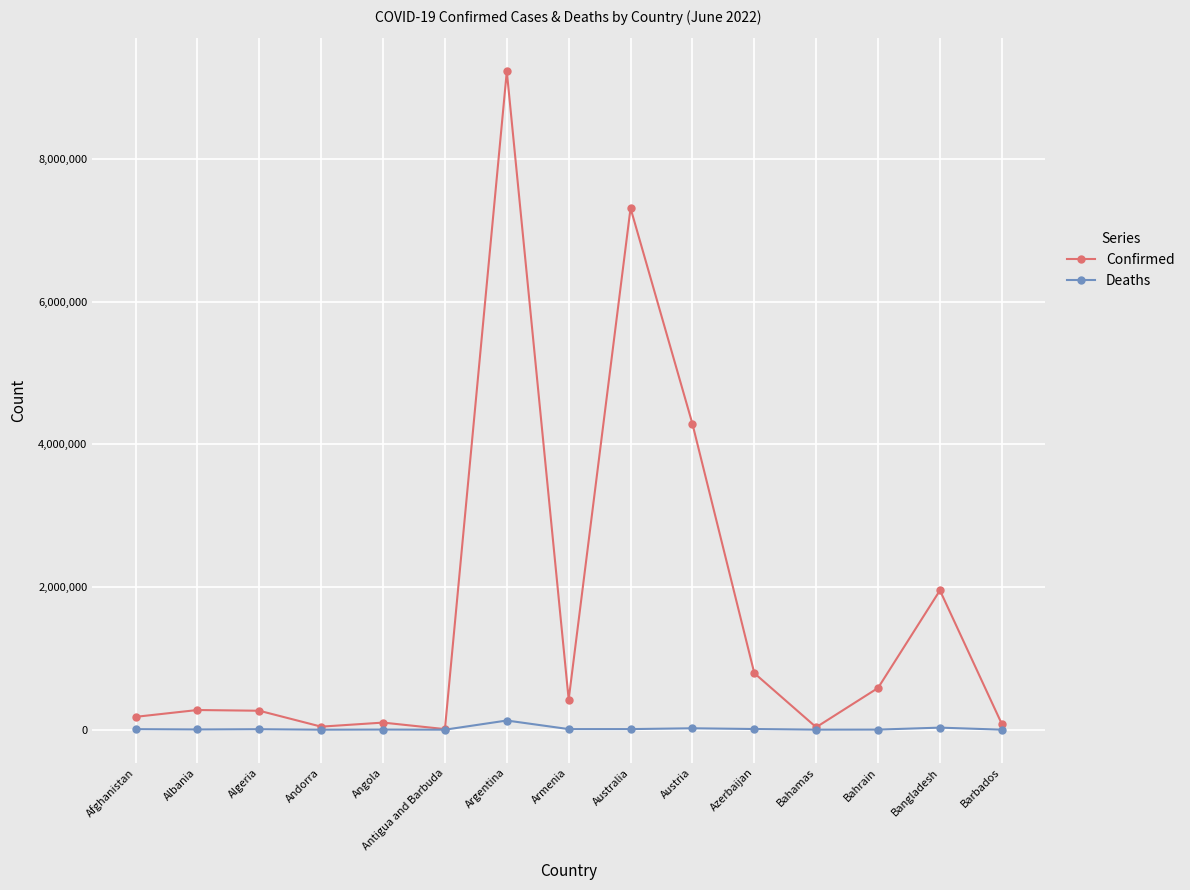

Which series has the largest range (max minus min)?

Confirmed